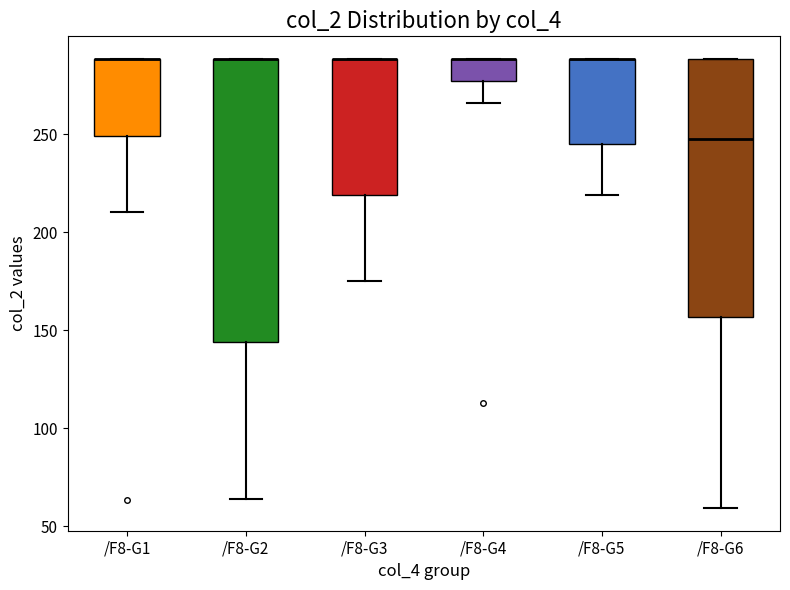

Comparing the boxes themselves (not the whiskers), which one is the tallest?

/F8-G2